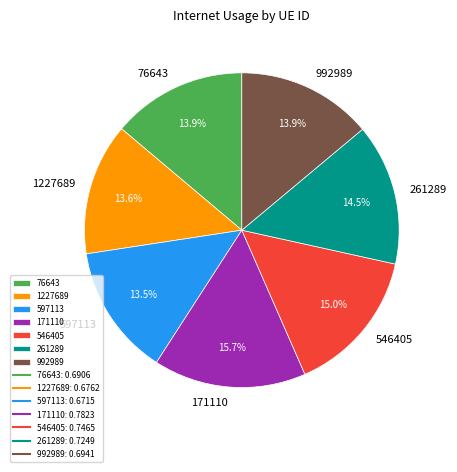

Is 171110 the majority of the pie?

No